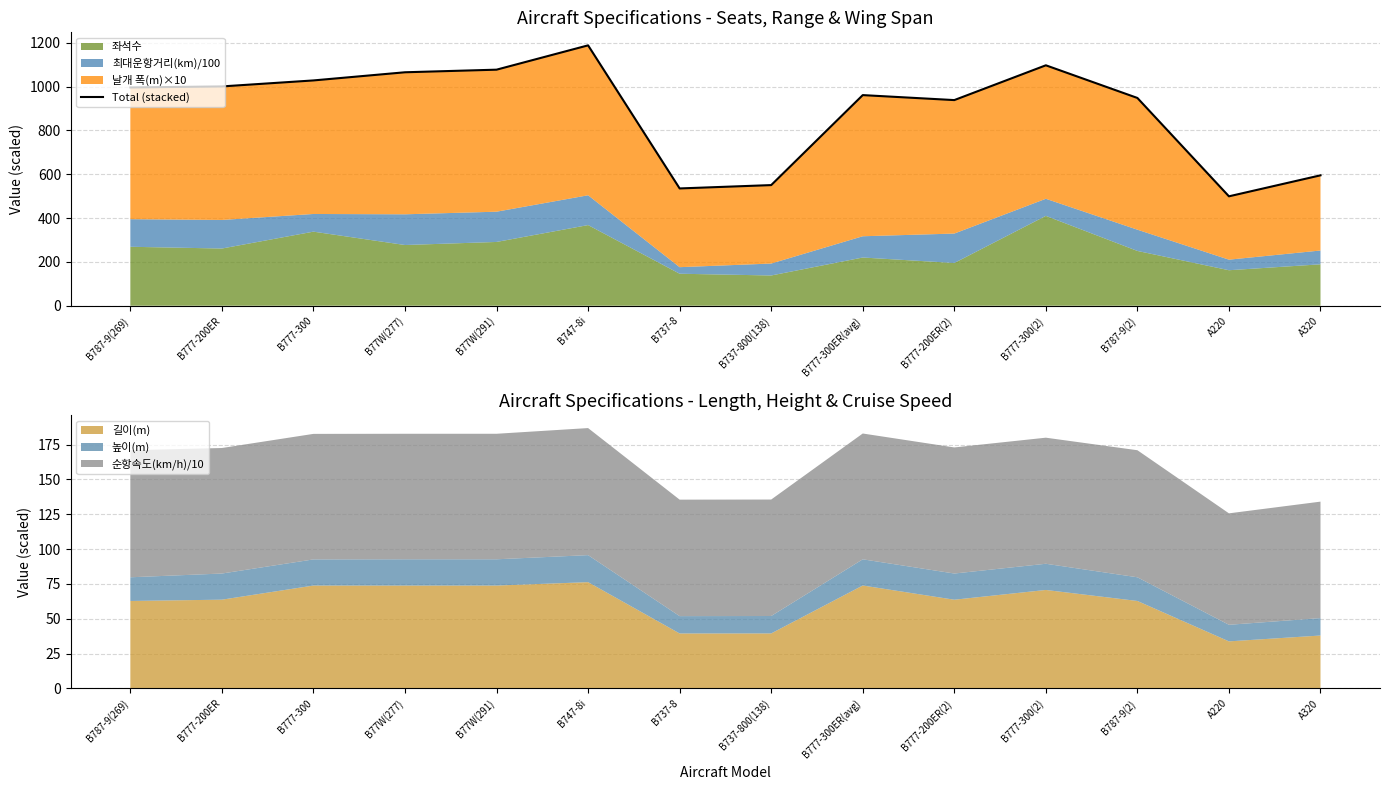

Reading right to left, transcribe all the data shown in this chart.

A320=595.0	A220=499.2	B787-9(2)=948.0	B777-300(2)=1097.0	B777-200ER(2)=938.3	B777-300ER(avg)=961.0	B737-800(138)=550.4	B737-8=535.1	B747-8i=1188.0	B77W(291)=1077.0	B77W(277)=1065.2	B777-300=1028.0	B777-200ER=1000.6	B787-9(269)=995.9